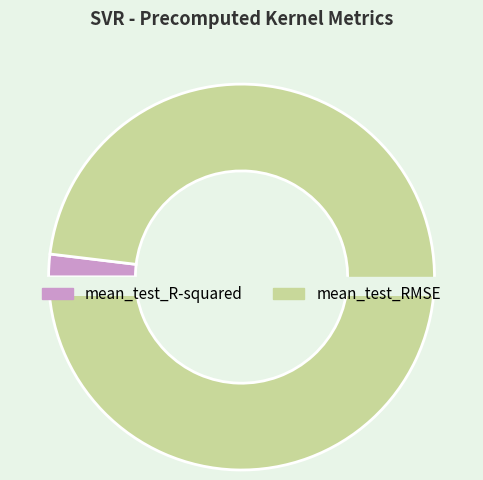

How many slices are in this pie chart?

2